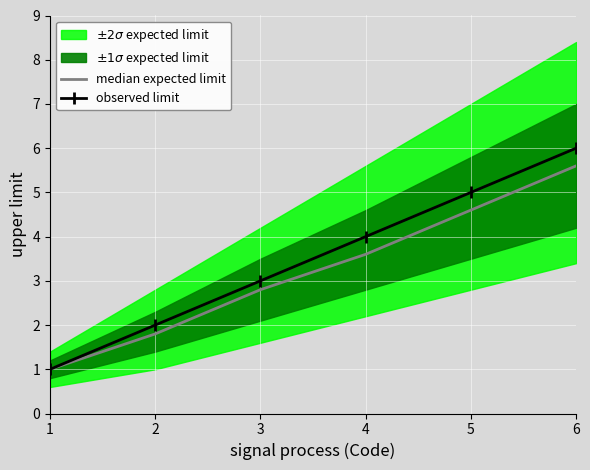

The median expected limit series shows 2.8 at 3. True or false?

True